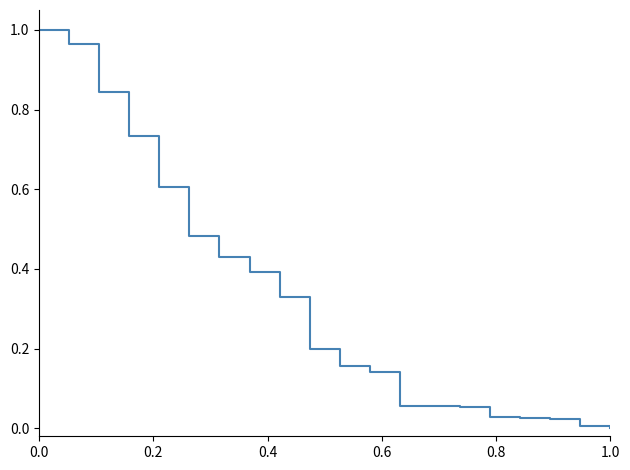

How many lines are shown in the chart?

1